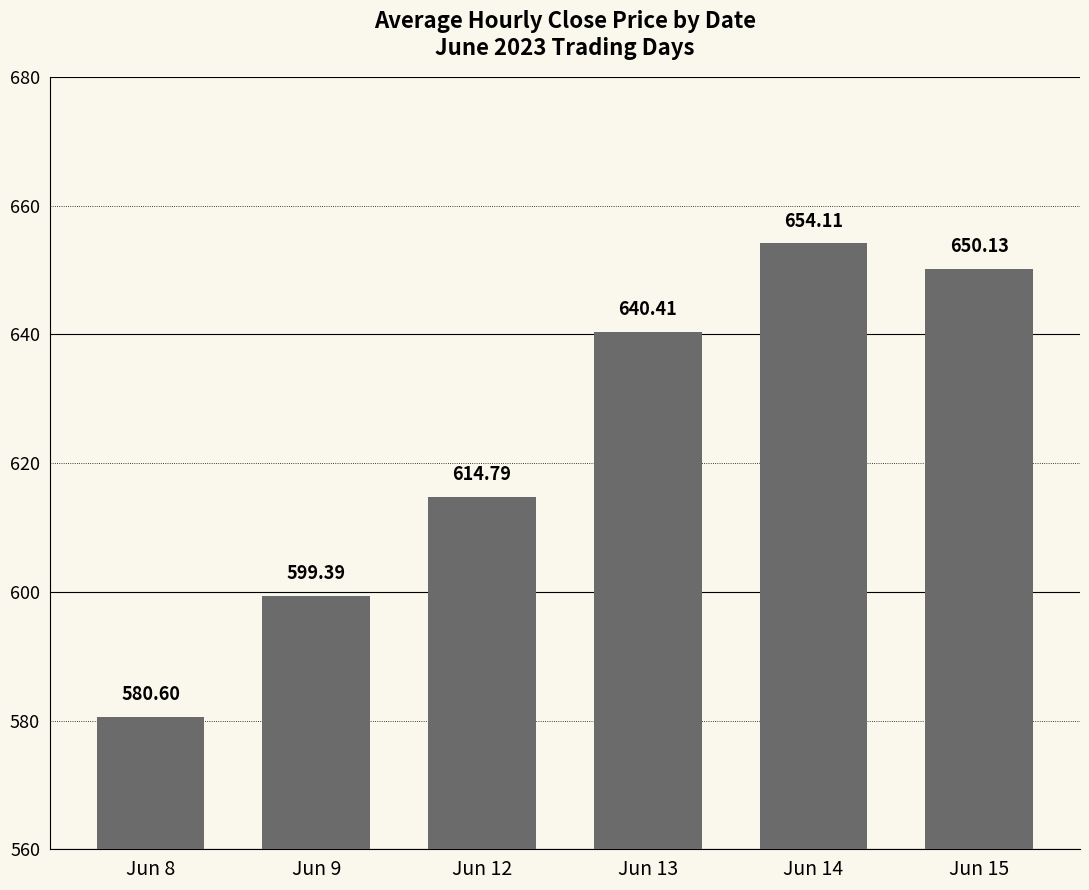

Rank the categories by value from highest to lowest.

Jun 14, Jun 15, Jun 13, Jun 12, Jun 9, Jun 8